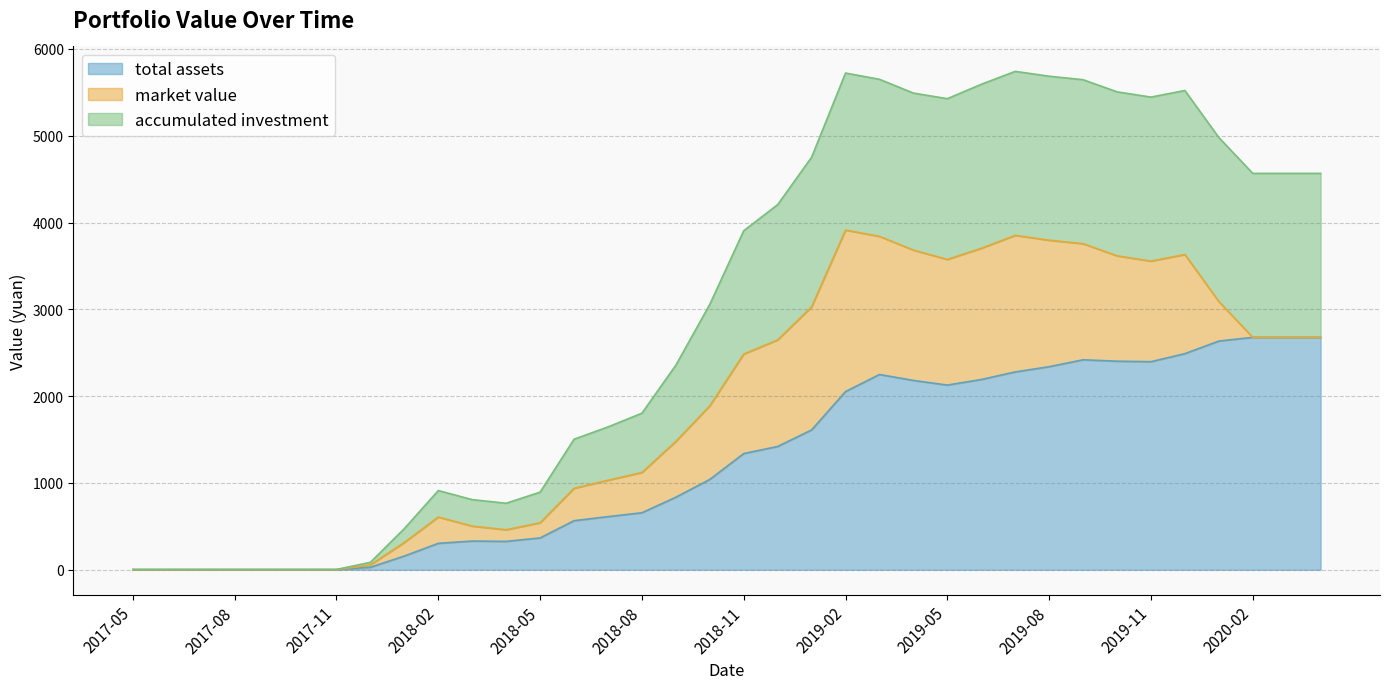

The value of total assets at 2018-02 is 305.1. True or false?

True